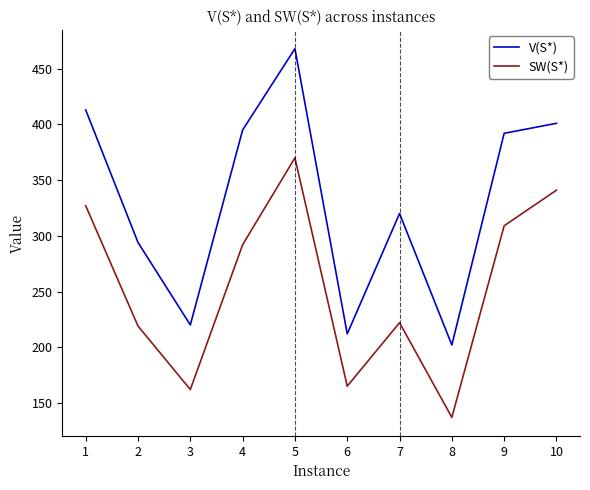

True or false: V(S*) and SW(S*) cross at least once.

False